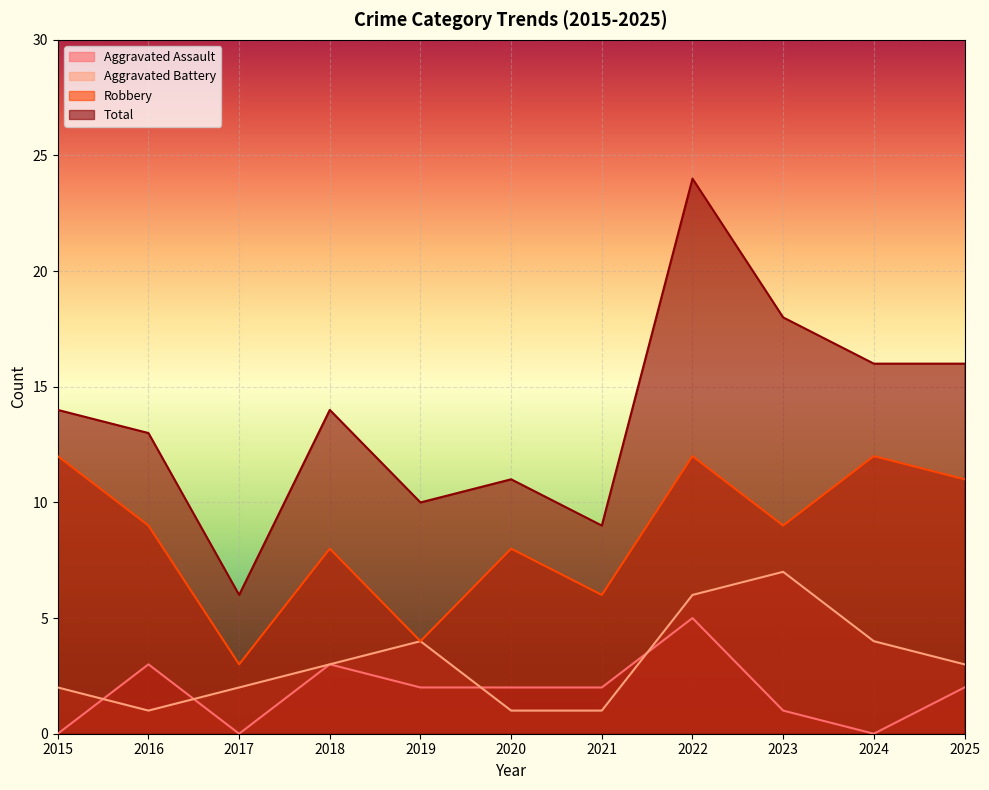

True or false: Total and Aggravated Battery cross at least once.

False